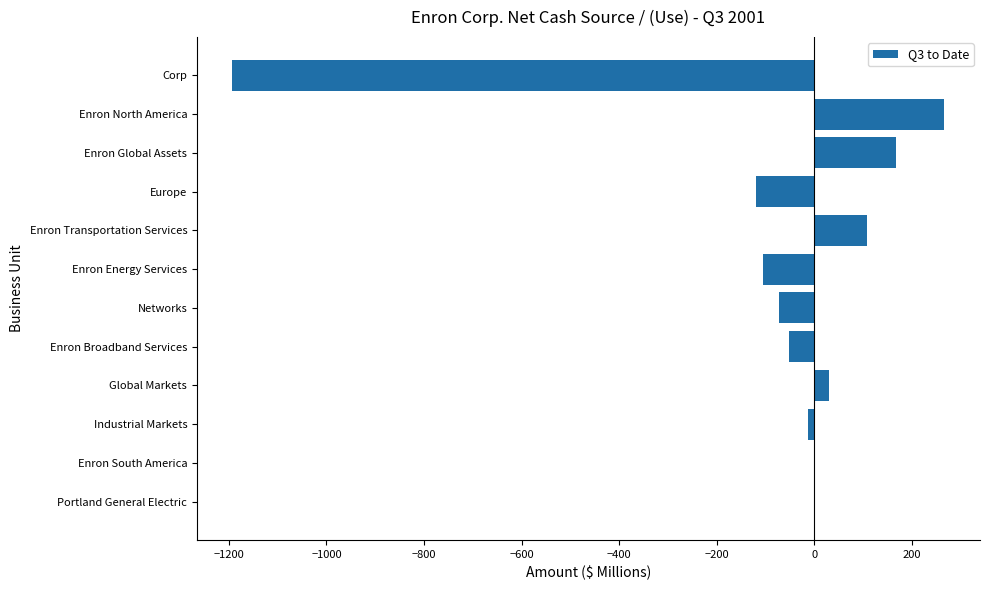

What is the ratio of the value at Enron North America to the value at Enron Transportation Services?

2.5